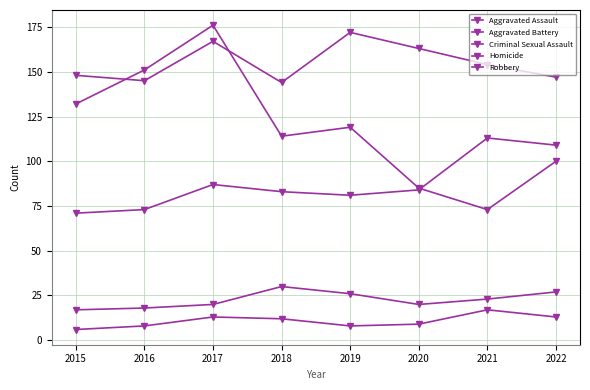

What is the highest value of the Aggravated Assault series?

113